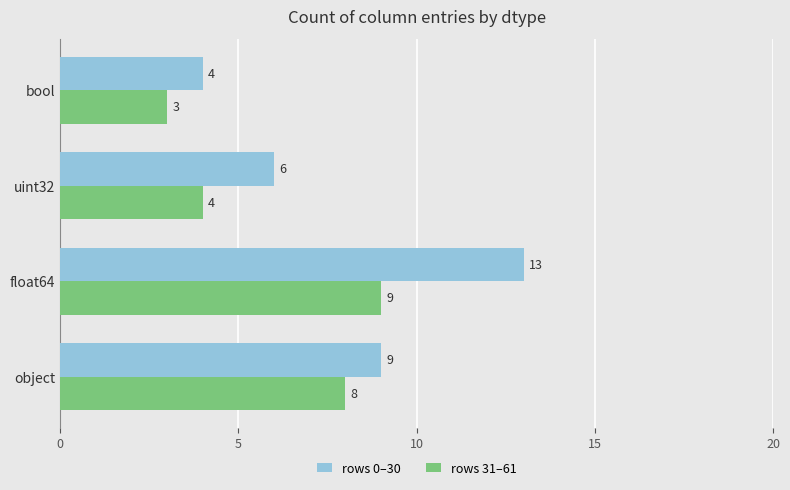

Which series has the widest spread of values?

rows 0–30